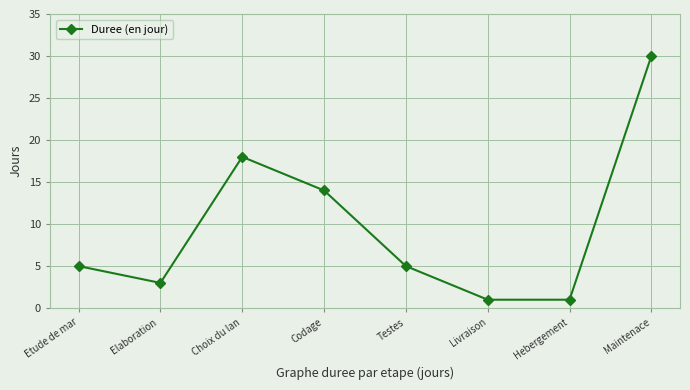

What is the maximum value shown in the chart?

30